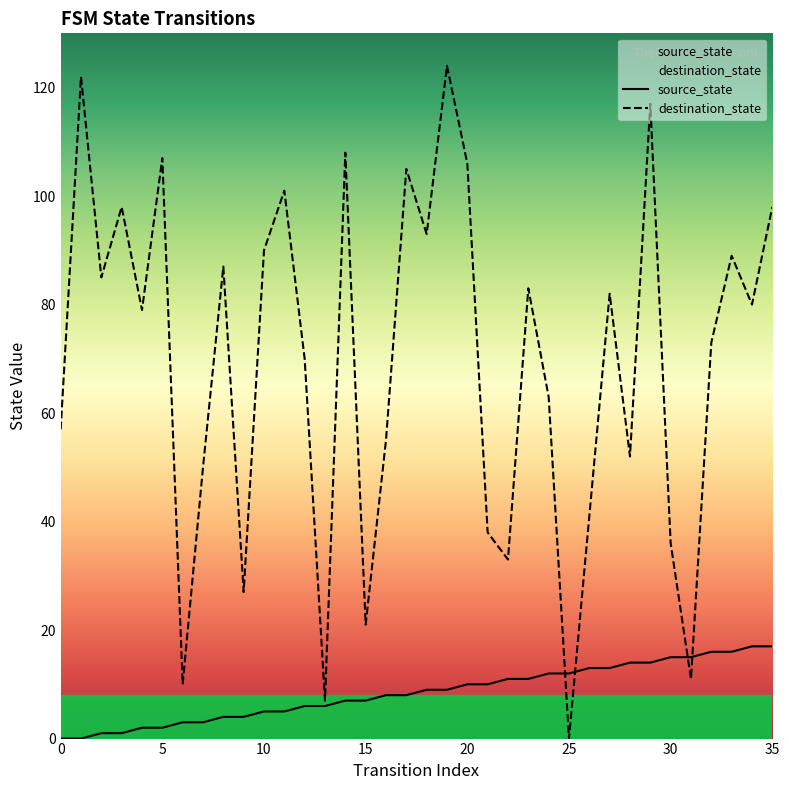

Which series changed the most between 14 and 22?

destination_state